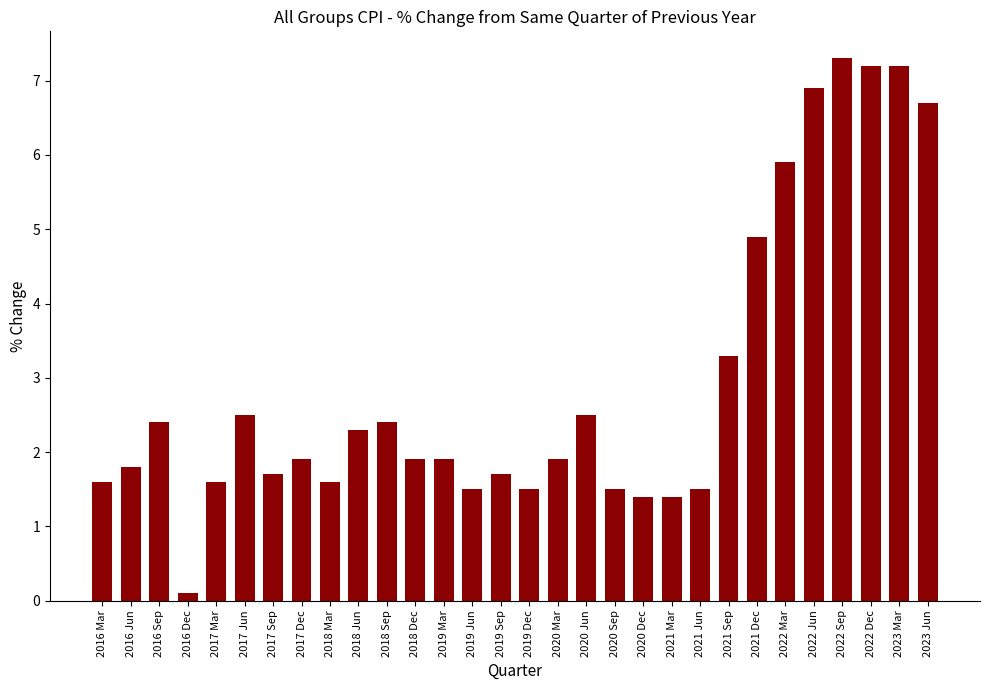

Which label corresponds to the largest value in the chart?

2022 Sep